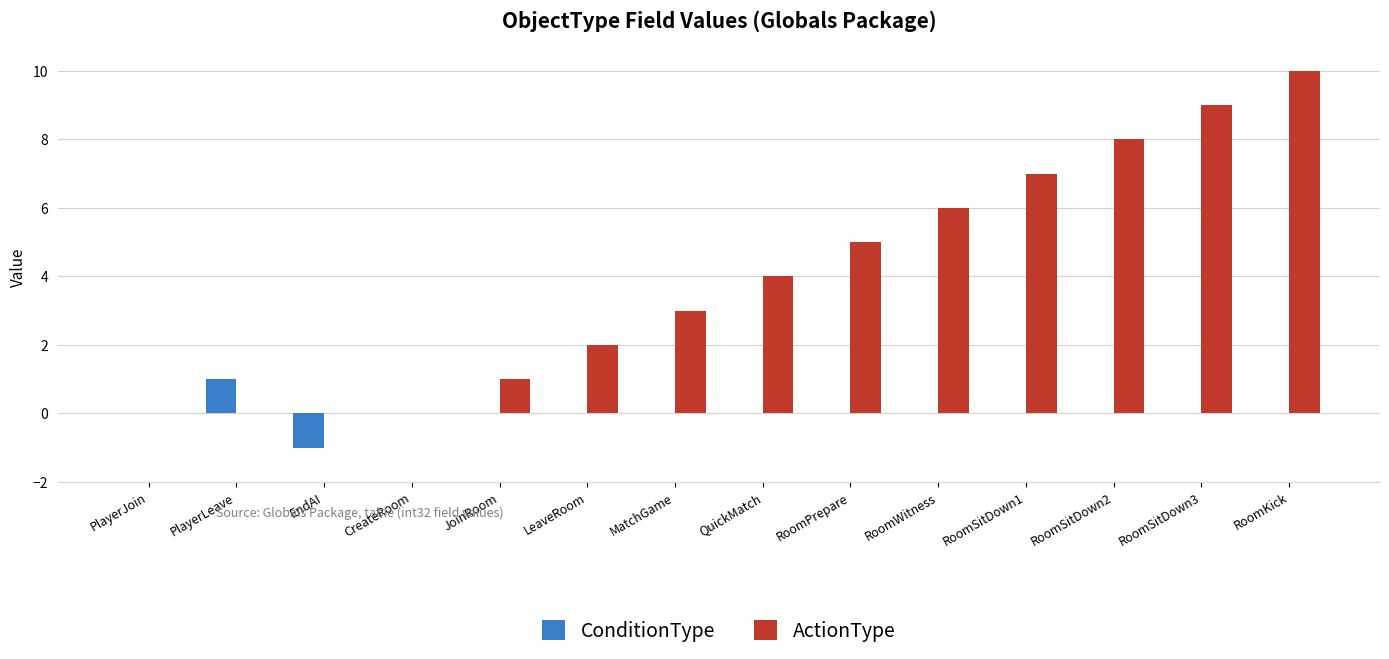

What is the maximum value shown in the chart?

10